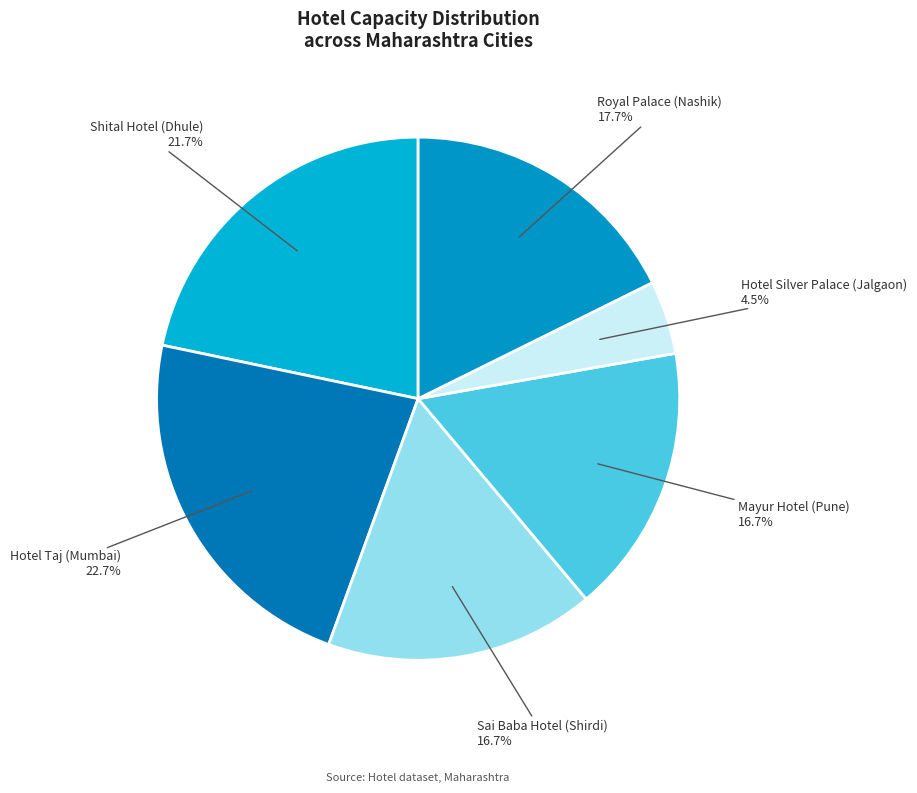

Which category has the biggest portion of the pie?

Hotel Taj (Mumbai)